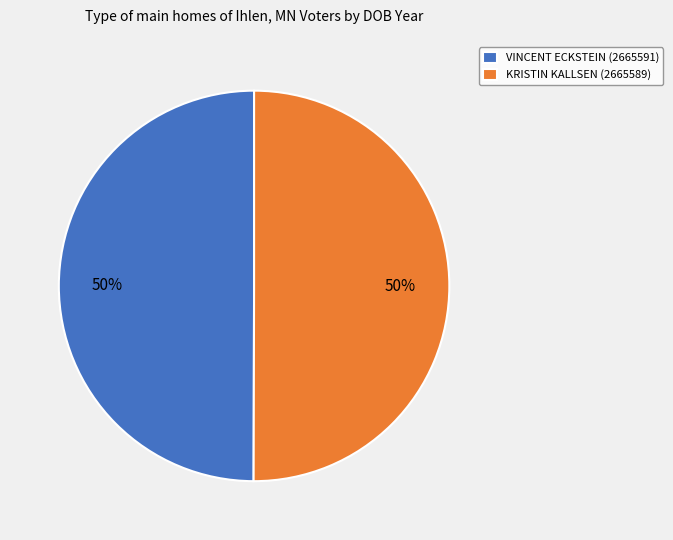

Is it true that VINCENT ECKSTEIN (2665591) is 50% of the pie?

True